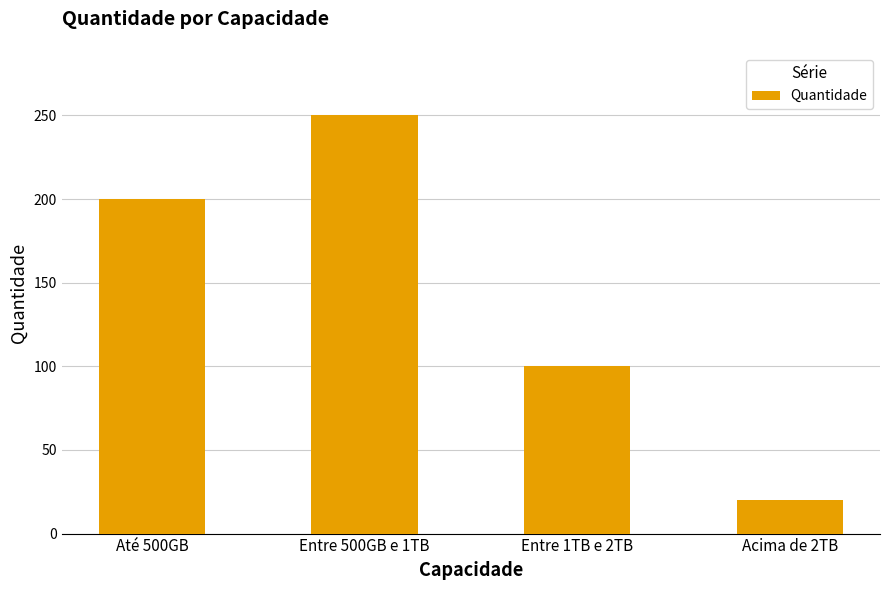

What is the difference between the maximum and minimum values?

230